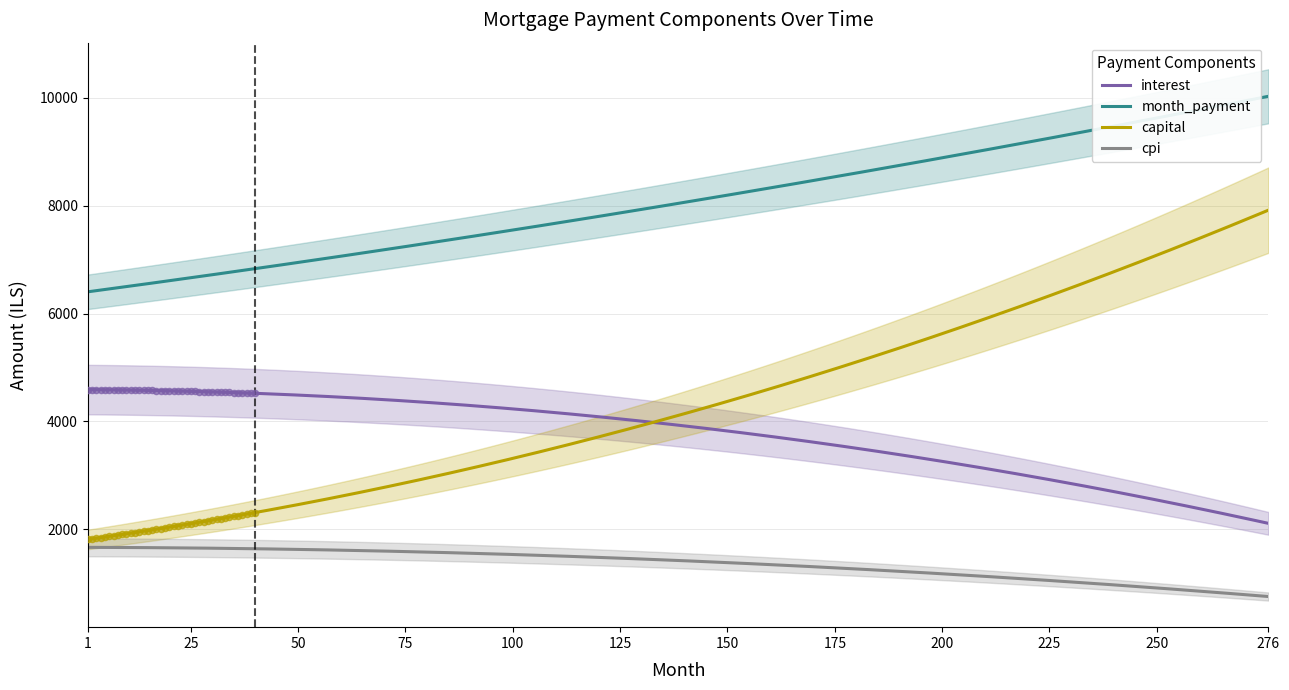

Which series reaches the minimum Y coordinate?

cpi